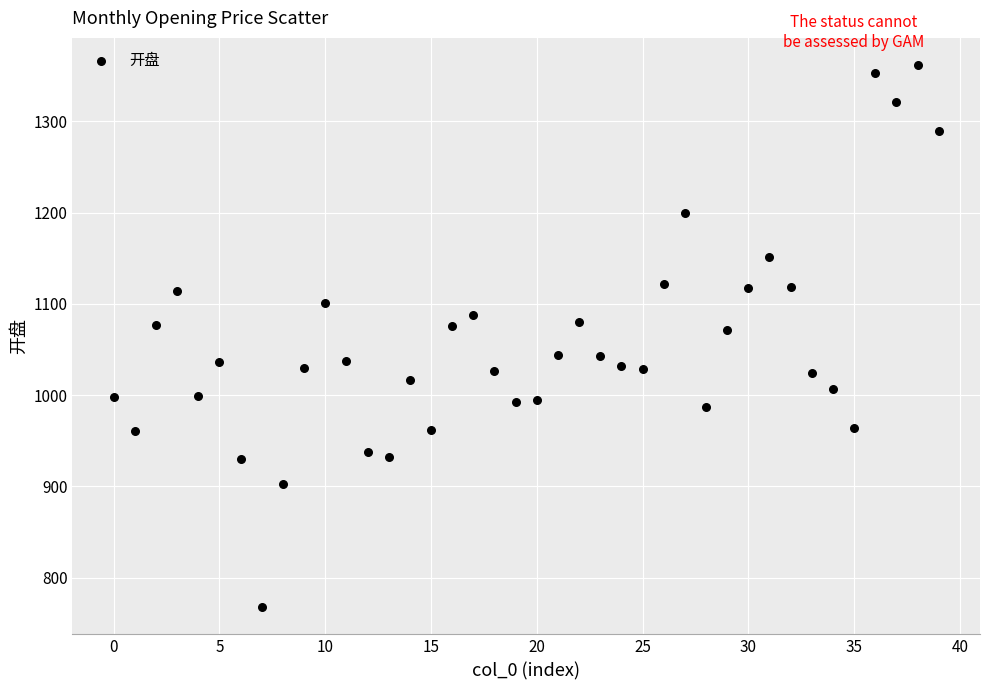

What is the range of Y values (max minus min)?

593.9